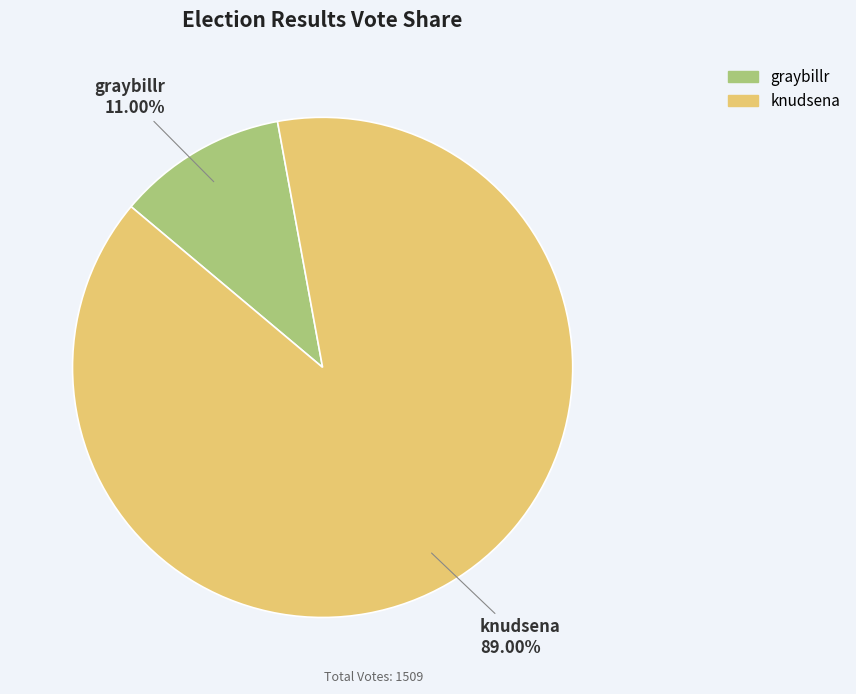

The knudsena slice represents 79% of the pie. True or false?

False